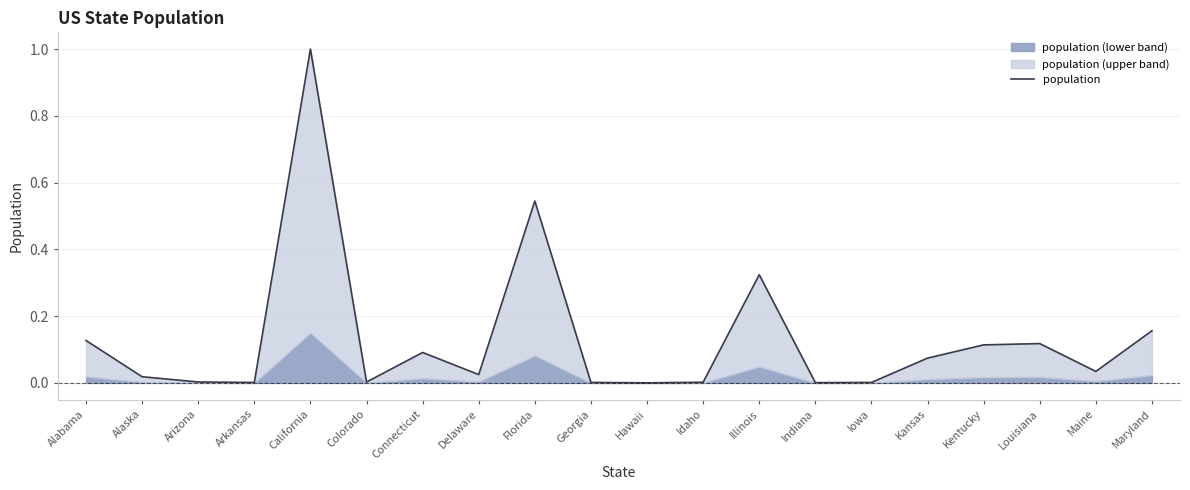

How many categories are shown in the chart?

20